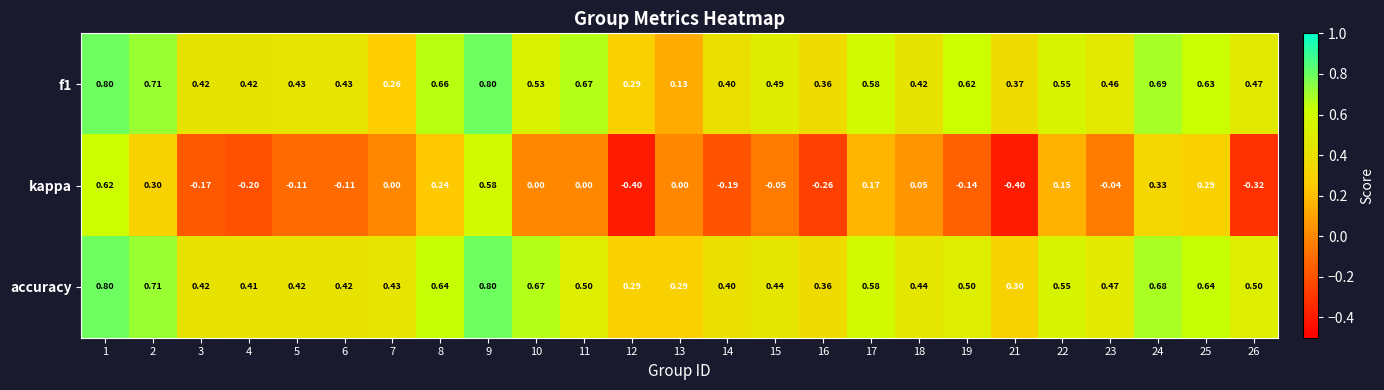

Is the value of accuracy at 13 greater than the value of f1 at 19?

No